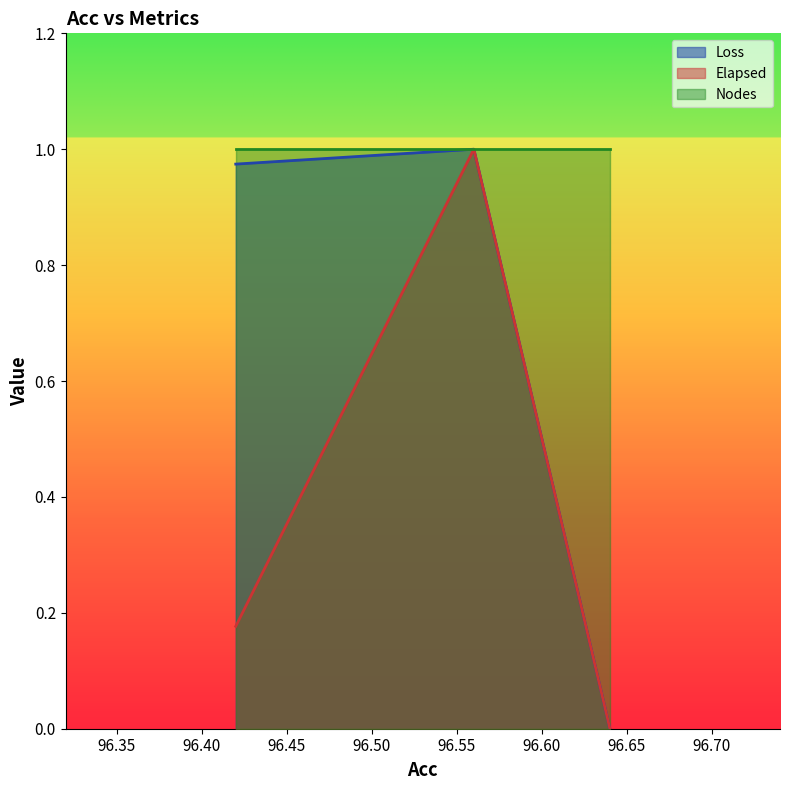

Which series has the largest total across all categories?

Nodes